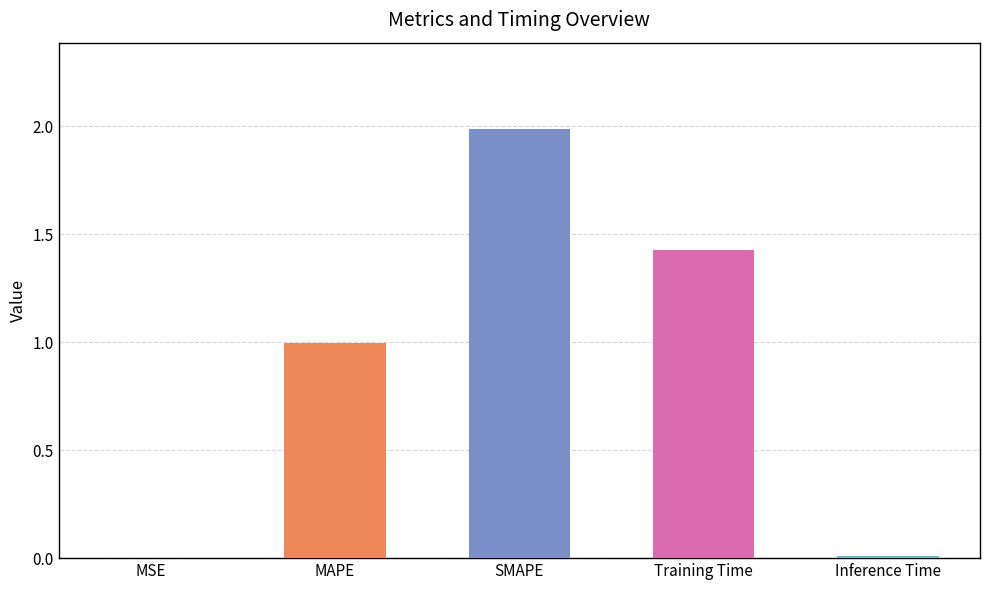

Between MAPE and Inference Time, which is larger?

MAPE